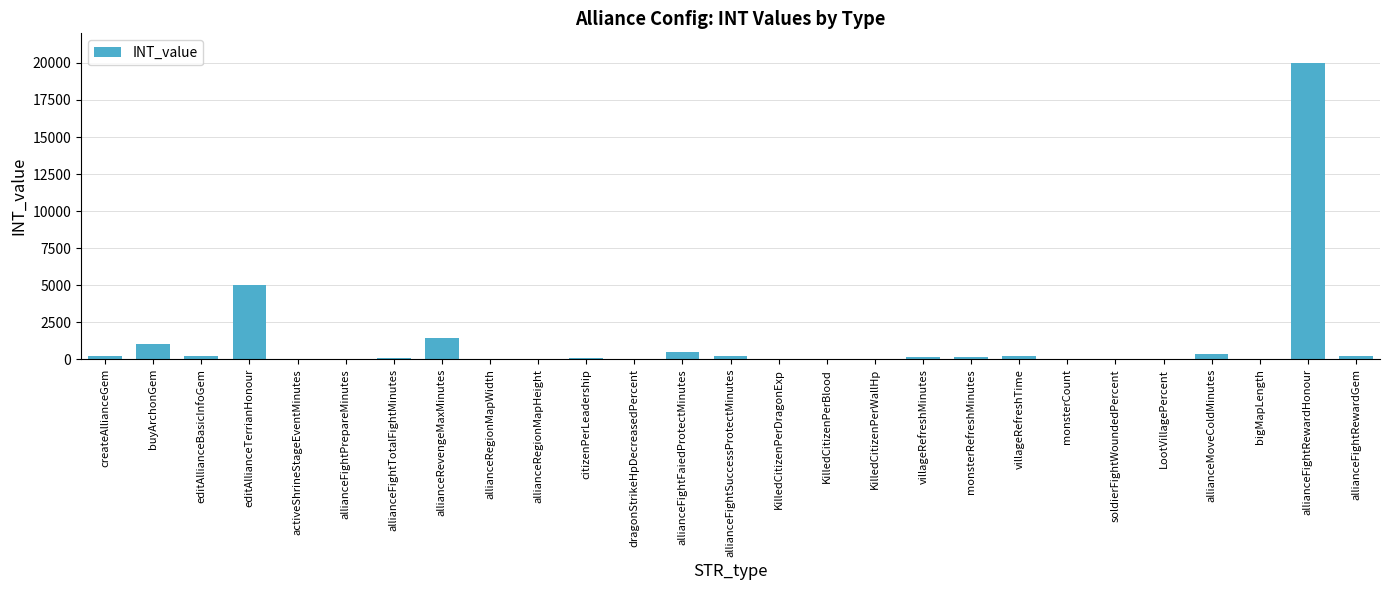

At which category does the chart reach its peak across all series?

allianceFightRewardHonour